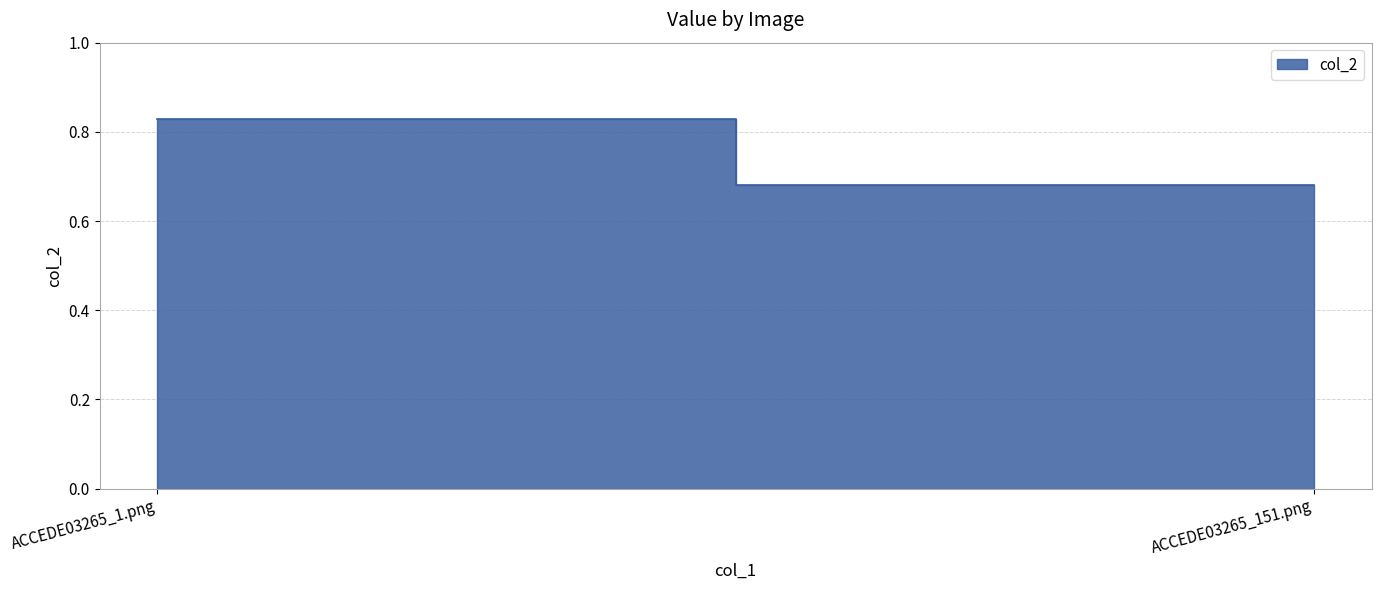

At which label is the value closest to 0?

ACCEDE03265_151.png